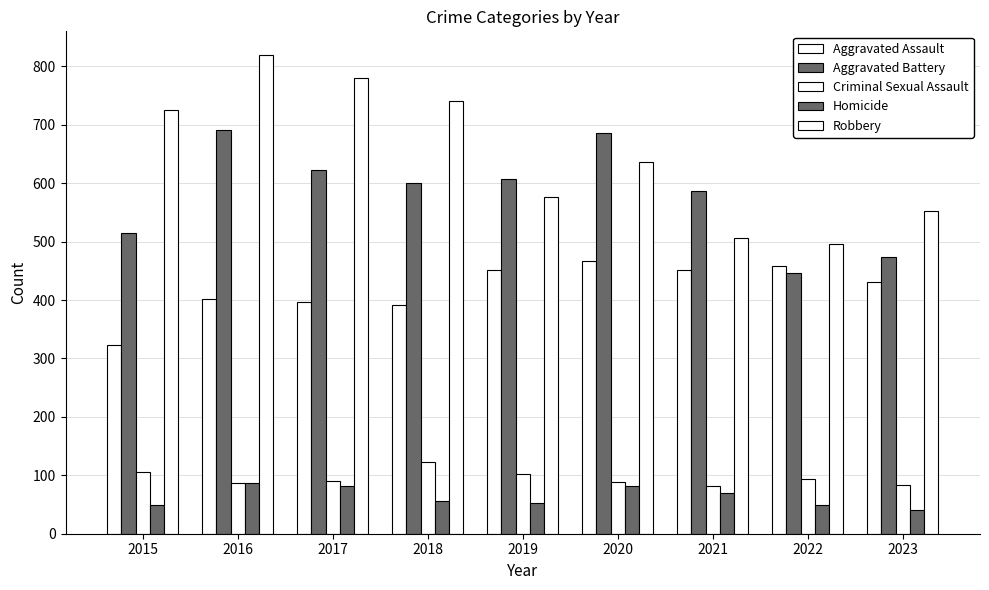

The value of Robbery at 2020 is 637. True or false?

True